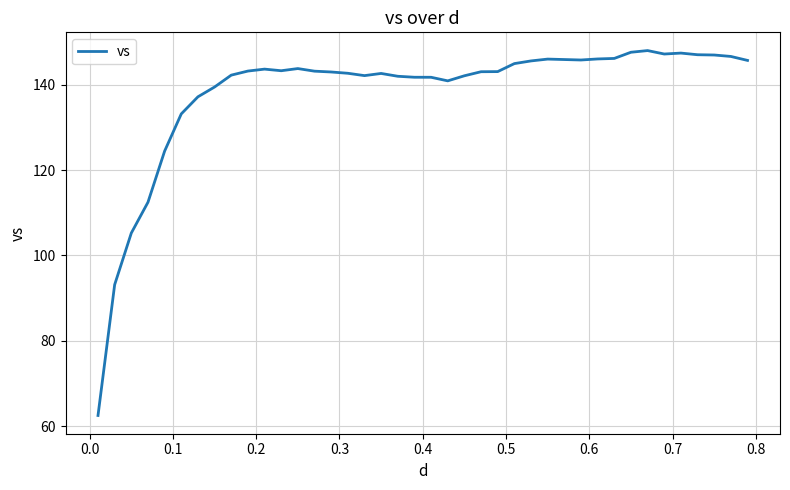

What is the smallest value displayed?

62.5